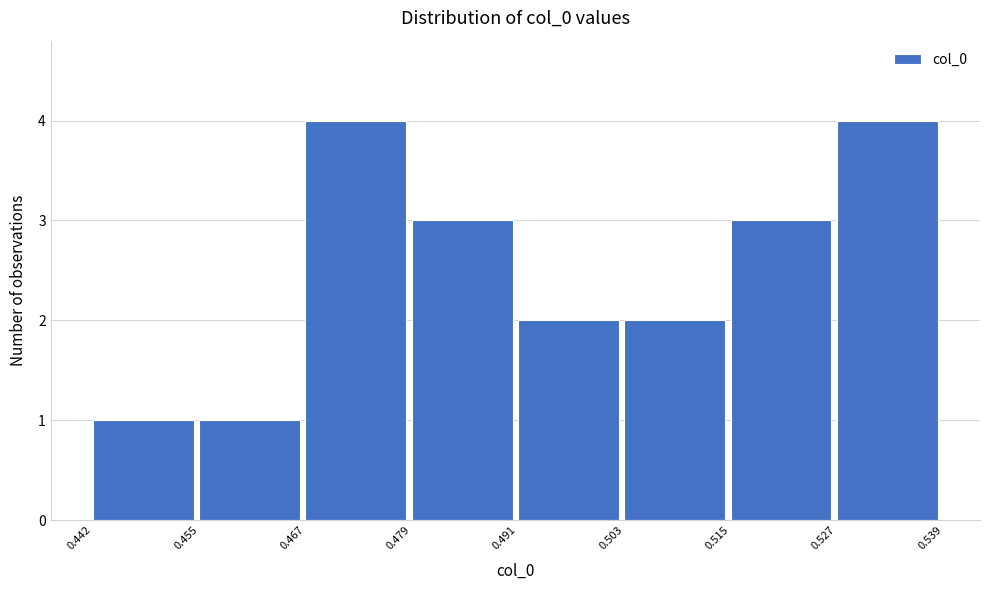

What is the height of the bar covering 0.515 to 0.527 on the x-axis? The values are not printed on the chart, so give them approximately, as read against the axis.

3